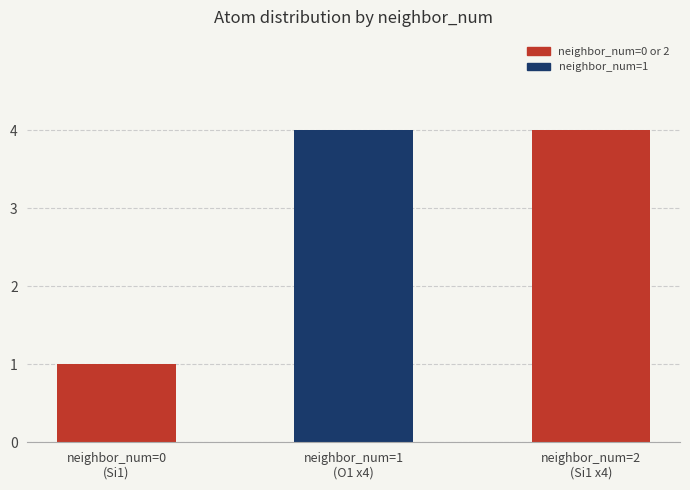

What is the change in value from neighbor_num=0
(Si1) to neighbor_num=1
(O1 x4)?

+3